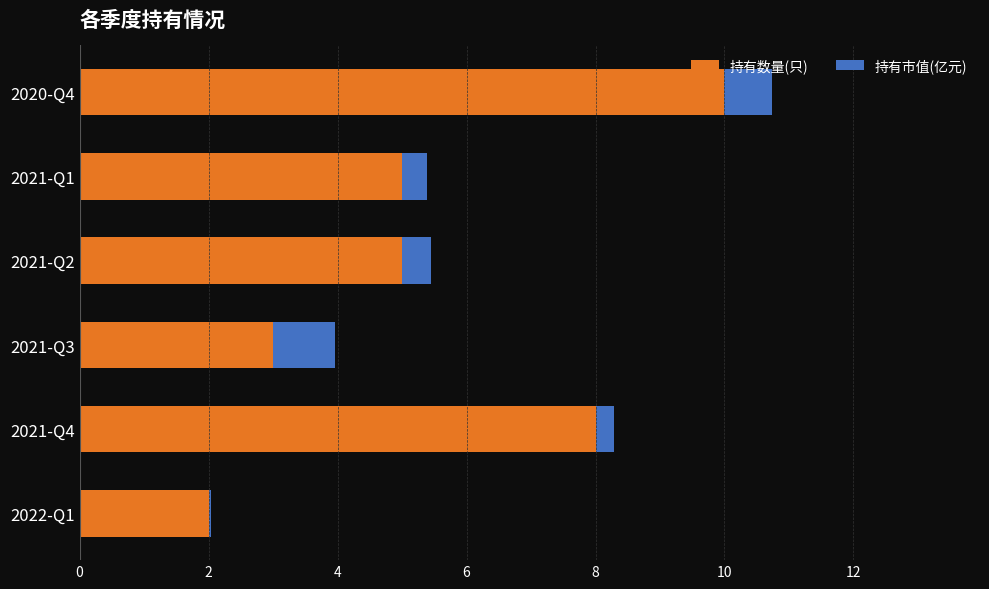

What is the total value across all series at 2021-Q2?

5.5